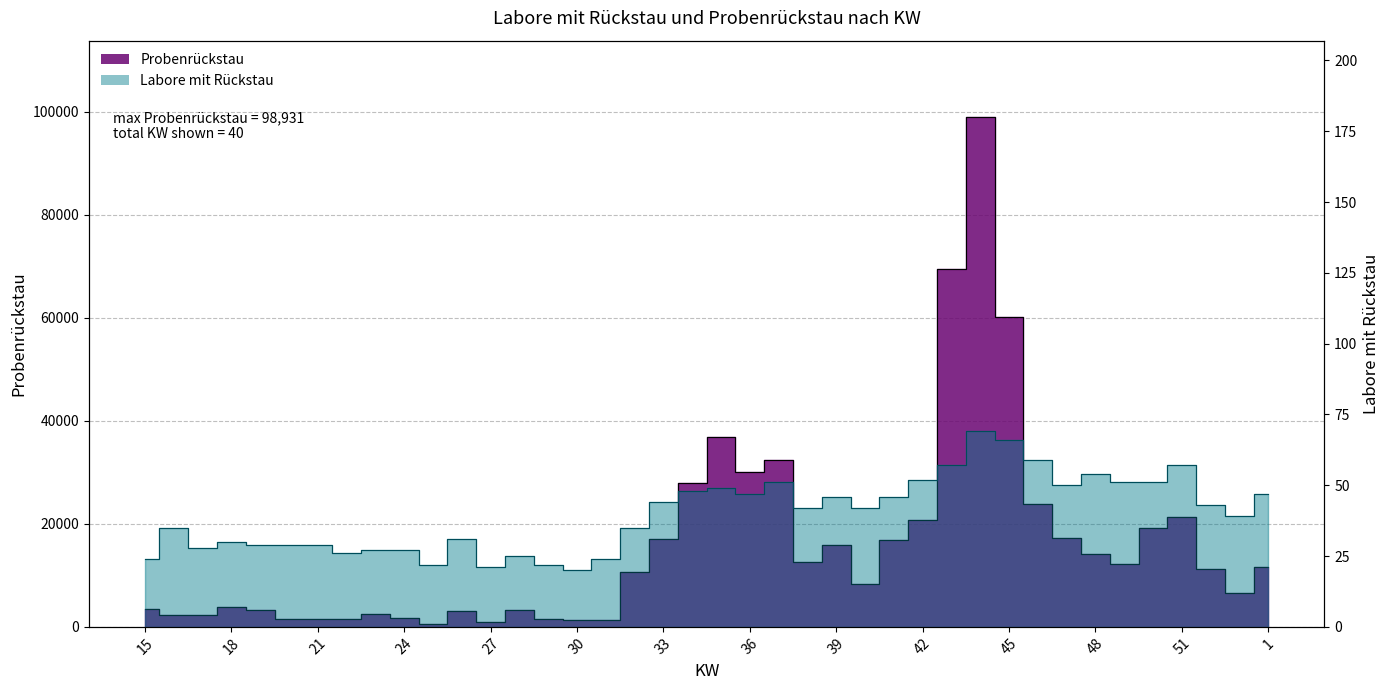

True or false: Labore mit Rückstau (line) and Probenrückstau (line) intersect in this chart.

False